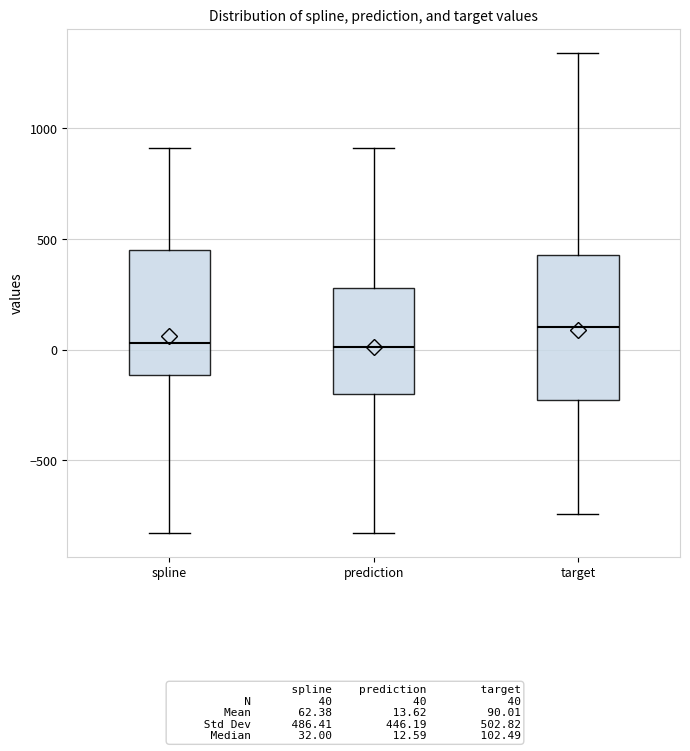

Reading left to right, read every box against the y-axis: the position of its median line, the range the box covers, and the ends of its whiskers. The values are not printed on the chart, so give them approximately, as read against the axis.

spline: median 50, box -100 to 450, whiskers -850 to 900
prediction: median 0, box -200 to 300, whiskers -850 to 900
target: median 100, box -250 to 450, whiskers -750 to 1350